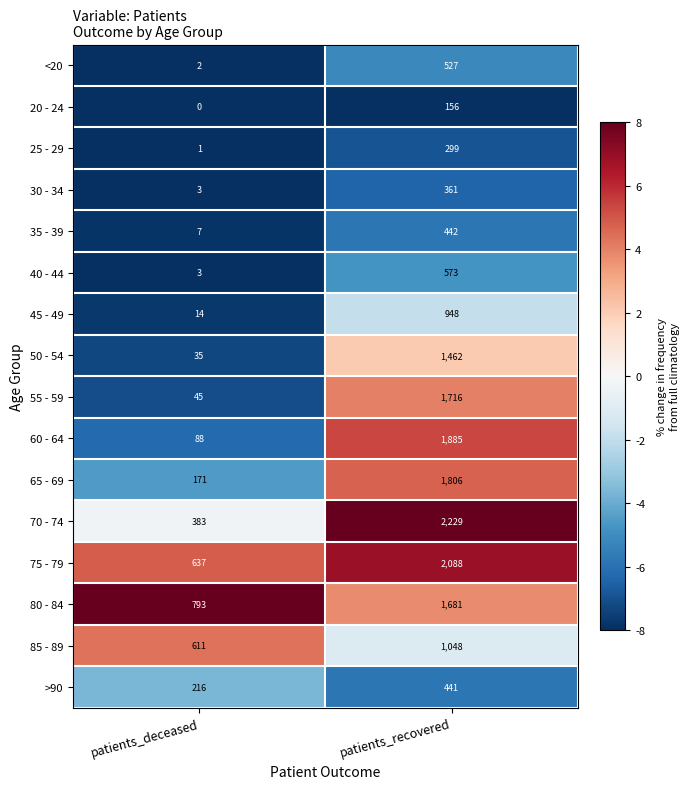

List the series in order of their peak value, highest first.

70 - 74, 75 - 79, 60 - 64, 65 - 69, 55 - 59, 80 - 84, 50 - 54, 85 - 89, 45 - 49, 40 - 44, <20, 35 - 39, >90, 30 - 34, 25 - 29, 20 - 24